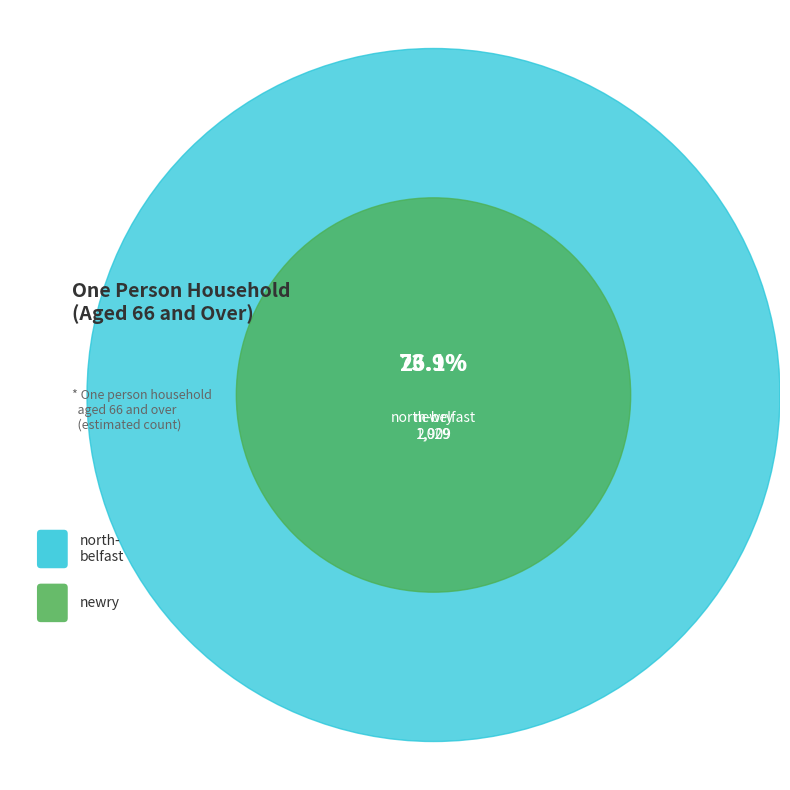

Do north-belfast and newry together represent more than half of the pie?

Yes